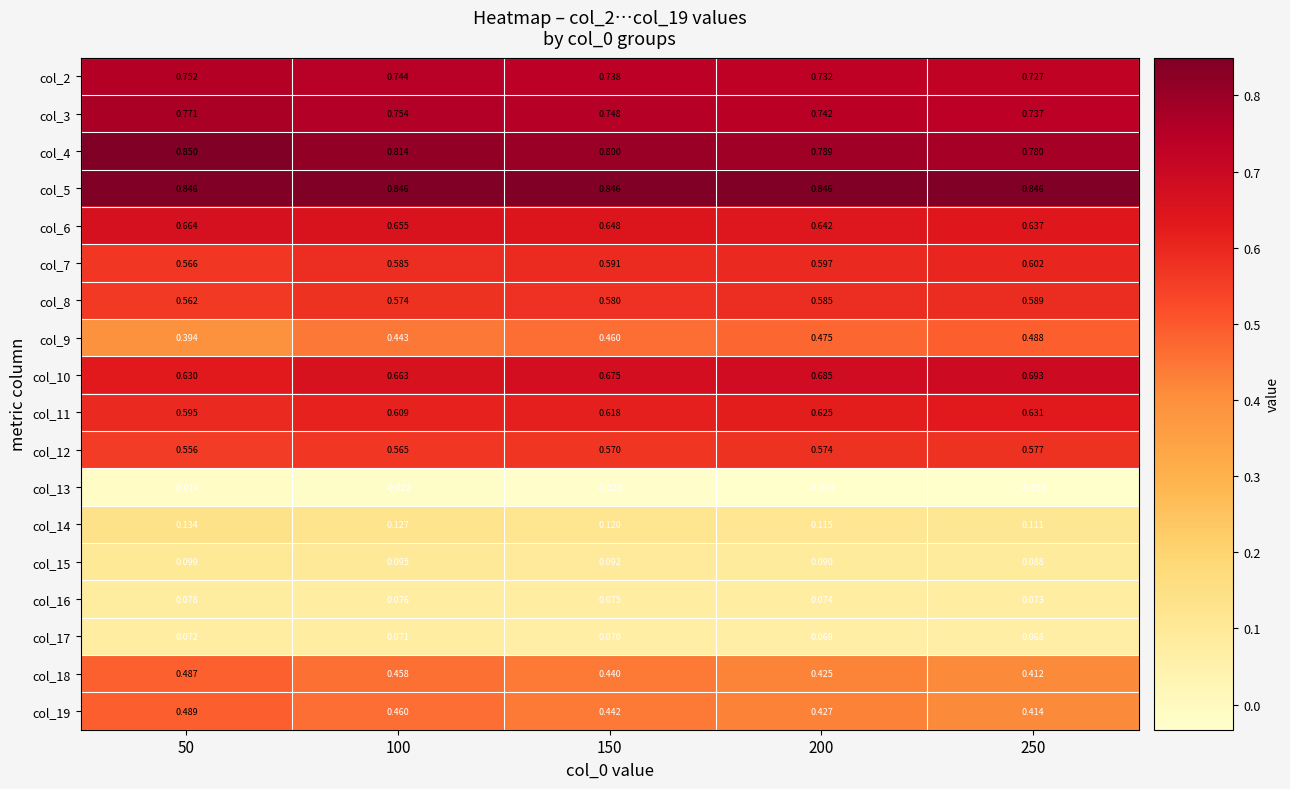

Is the value of col_9 at 200 greater than the value of col_15 at 150?

Yes